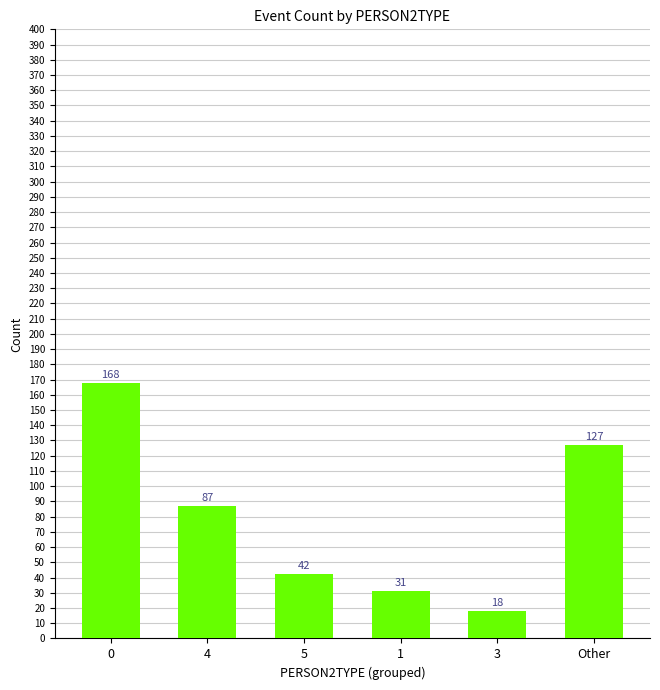

Where is the data nearest to the value 93?

4